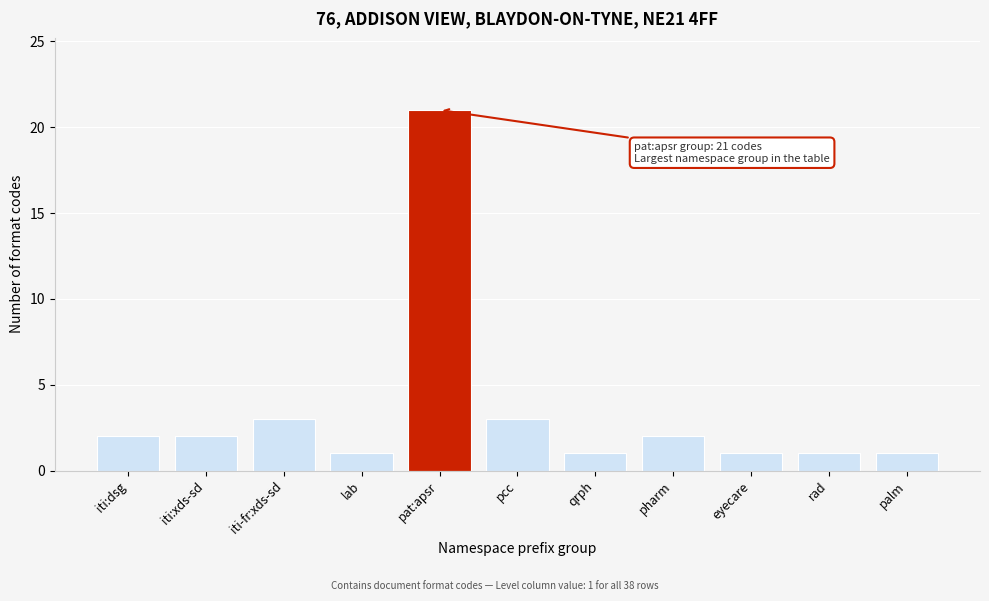

Reading left to right, transcribe all the data shown in this chart.

iti:dsg=2	iti:xds-sd=2	iti-fr:xds-sd=3	lab=1	pat:apsr=21	pcc=3	qrph=1	pharm=2	eyecare=1	rad=1	palm=1